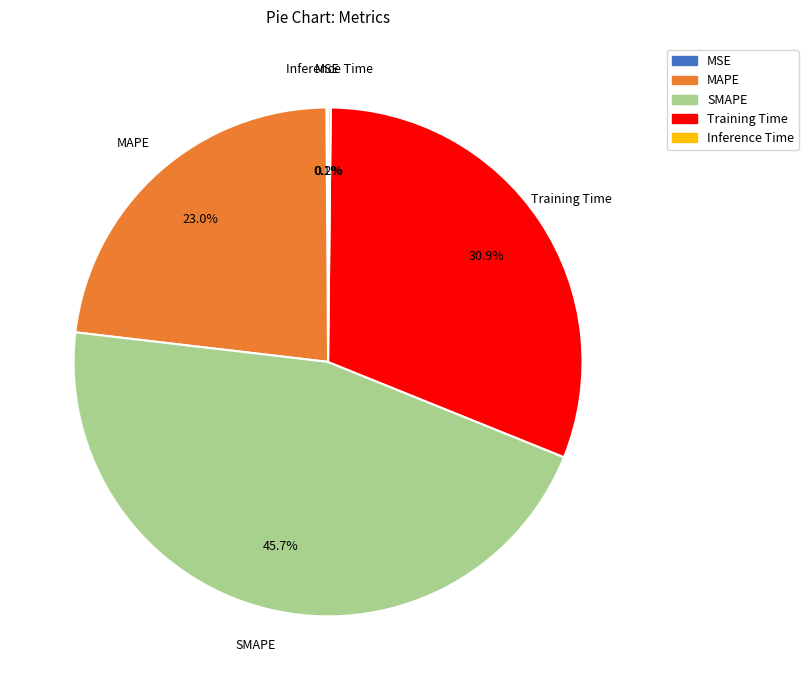

Does any single category account for the majority?

No